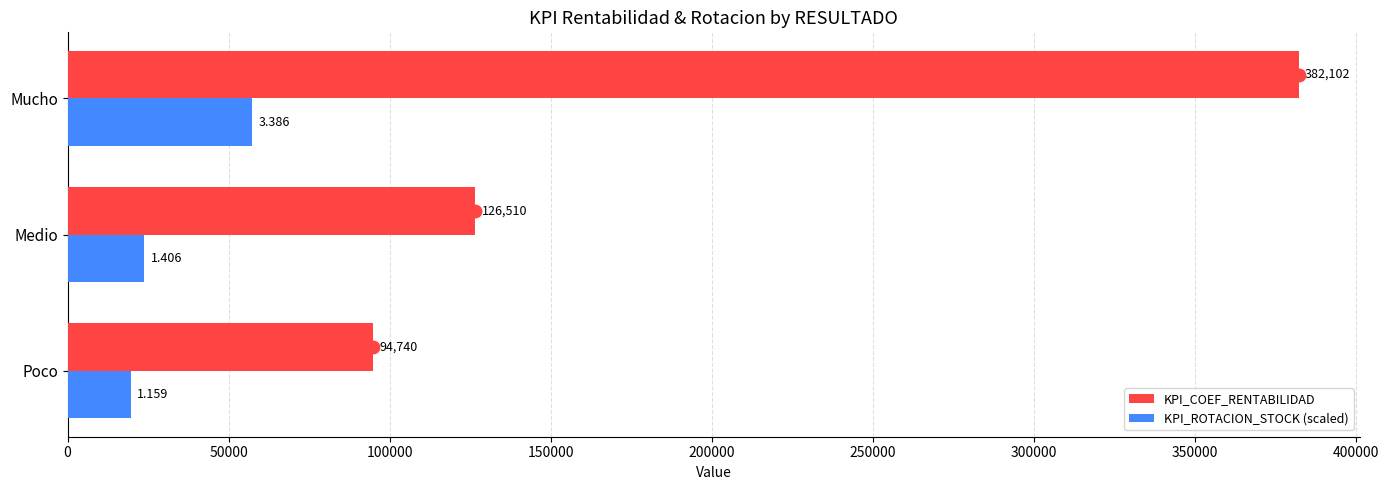

What are all the series names shown in the legend?

KPI_COEF_RENTABILIDAD, KPI_ROTACION_STOCK (scaled)